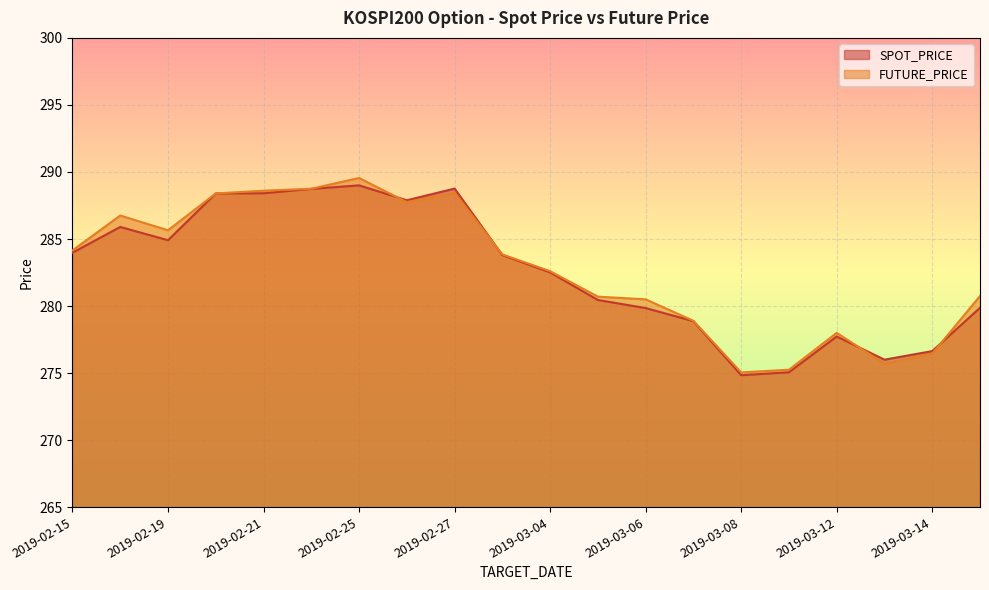

At which category does SPOT_PRICE reach its first local valley?

2019-02-19